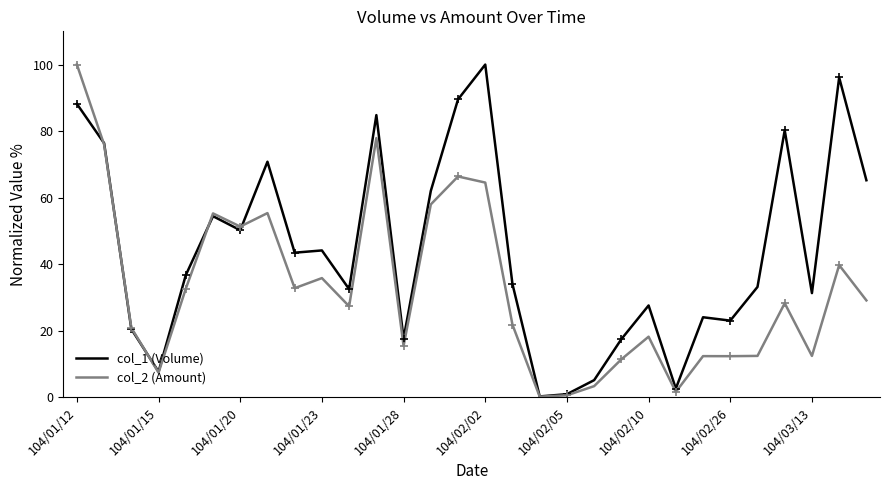

At which label does col_1 (Volume) reach its minimum?

17